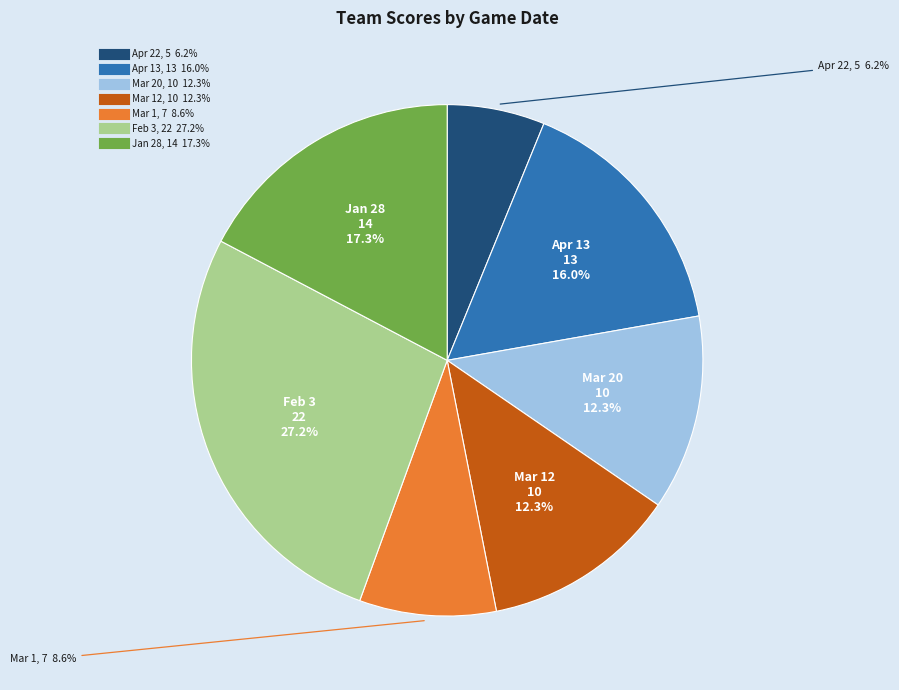

To the nearest percent, what is the difference between the largest and smallest slice percentages?

21%